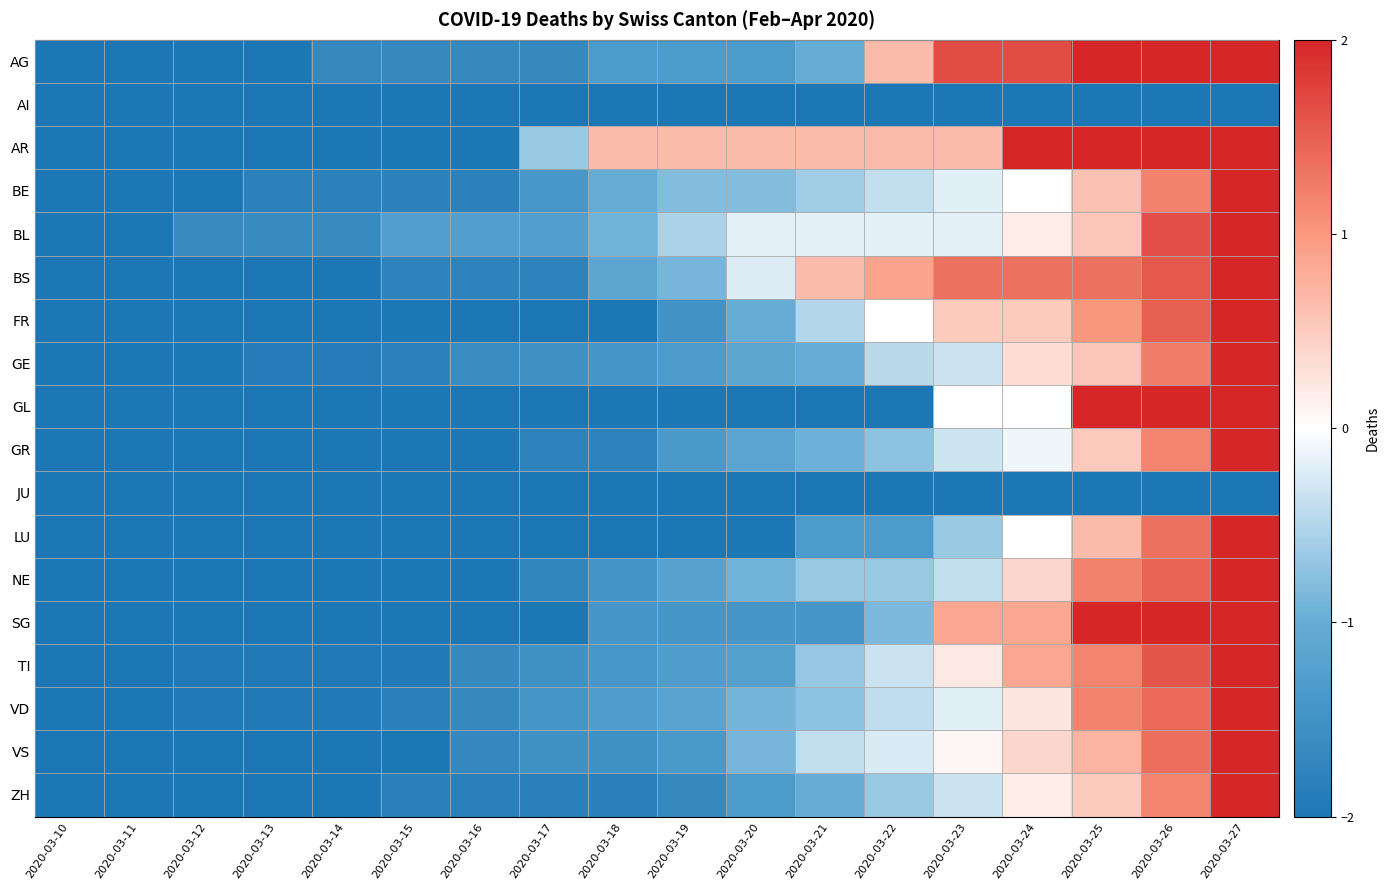

Reading left to right, transcribe all the data shown in this chart.

AG: 2020-03-10=-2.0	2020-03-11=-2.0	2020-03-12=-2.0	2020-03-13=-2.0	2020-03-14=-1.7	2020-03-15=-1.7	2020-03-16=-1.7	2020-03-17=-1.7	2020-03-18=-1.3	2020-03-19=-1.3	2020-03-20=-1.3	2020-03-21=-1.0	2020-03-22=0.7	2020-03-23=1.7	2020-03-24=1.7	2020-03-25=2.0	2020-03-26=2.0	2020-03-27=2.0
AI: 2020-03-10=-2.0	2020-03-11=-2.0	2020-03-12=-2.0	2020-03-13=-2.0	2020-03-14=-2.0	2020-03-15=-2.0	2020-03-16=-2.0	2020-03-17=-2.0	2020-03-18=-2.0	2020-03-19=-2.0	2020-03-20=-2.0	2020-03-21=-2.0	2020-03-22=-2.0	2020-03-23=-2.0	2020-03-24=-2.0	2020-03-25=-2.0	2020-03-26=-2.0	2020-03-27=-2.0
AR: 2020-03-10=-2.0	2020-03-11=-2.0	2020-03-12=-2.0	2020-03-13=-2.0	2020-03-14=-2.0	2020-03-15=-2.0	2020-03-16=-2.0	2020-03-17=-0.7	2020-03-18=0.7	2020-03-19=0.7	2020-03-20=0.7	2020-03-21=0.7	2020-03-22=0.7	2020-03-23=0.7	2020-03-24=2.0	2020-03-25=2.0	2020-03-26=2.0	2020-03-27=2.0
BE: 2020-03-10=-2.0	2020-03-11=-2.0	2020-03-12=-2.0	2020-03-13=-1.8	2020-03-14=-1.8	2020-03-15=-1.8	2020-03-16=-1.8	2020-03-17=-1.4	2020-03-18=-1.0	2020-03-19=-0.8	2020-03-20=-0.8	2020-03-21=-0.6	2020-03-22=-0.4	2020-03-23=-0.2	2020-03-24=0.0	2020-03-25=0.6	2020-03-26=1.2	2020-03-27=2.0
BL: 2020-03-10=-2.0	2020-03-11=-2.0	2020-03-12=-1.6	2020-03-13=-1.6	2020-03-14=-1.6	2020-03-15=-1.3	2020-03-16=-1.3	2020-03-17=-1.3	2020-03-18=-0.9	2020-03-19=-0.5	2020-03-20=-0.2	2020-03-21=-0.2	2020-03-22=-0.2	2020-03-23=-0.2	2020-03-24=0.2	2020-03-25=0.5	2020-03-26=1.6	2020-03-27=2.0
BS: 2020-03-10=-2.0	2020-03-11=-2.0	2020-03-12=-2.0	2020-03-13=-2.0	2020-03-14=-2.0	2020-03-15=-1.8	2020-03-16=-1.8	2020-03-17=-1.8	2020-03-18=-1.1	2020-03-19=-0.9	2020-03-20=-0.2	2020-03-21=0.7	2020-03-22=0.9	2020-03-23=1.3	2020-03-24=1.3	2020-03-25=1.3	2020-03-26=1.6	2020-03-27=2.0
FR: 2020-03-10=-2.0	2020-03-11=-2.0	2020-03-12=-2.0	2020-03-13=-2.0	2020-03-14=-2.0	2020-03-15=-2.0	2020-03-16=-2.0	2020-03-17=-2.0	2020-03-18=-2.0	2020-03-19=-1.5	2020-03-20=-1.0	2020-03-21=-0.5	2020-03-22=0.0	2020-03-23=0.5	2020-03-24=0.5	2020-03-25=1.0	2020-03-26=1.5	2020-03-27=2.0
GE: 2020-03-10=-2.0	2020-03-11=-2.0	2020-03-12=-2.0	2020-03-13=-1.9	2020-03-14=-1.9	2020-03-15=-1.8	2020-03-16=-1.6	2020-03-17=-1.5	2020-03-18=-1.4	2020-03-19=-1.3	2020-03-20=-1.1	2020-03-21=-1.0	2020-03-22=-0.4	2020-03-23=-0.3	2020-03-24=0.3	2020-03-25=0.5	2020-03-26=1.2	2020-03-27=2.0
GL: 2020-03-10=-2.0	2020-03-11=-2.0	2020-03-12=-2.0	2020-03-13=-2.0	2020-03-14=-2.0	2020-03-15=-2.0	2020-03-16=-2.0	2020-03-17=-2.0	2020-03-18=-2.0	2020-03-19=-2.0	2020-03-20=-2.0	2020-03-21=-2.0	2020-03-22=-2.0	2020-03-23=0.0	2020-03-24=0.0	2020-03-25=2.0	2020-03-26=2.0	2020-03-27=2.0
GR: 2020-03-10=-2.0	2020-03-11=-2.0	2020-03-12=-2.0	2020-03-13=-2.0	2020-03-14=-2.0	2020-03-15=-2.0	2020-03-16=-2.0	2020-03-17=-1.8	2020-03-18=-1.8	2020-03-19=-1.4	2020-03-20=-1.2	2020-03-21=-0.9	2020-03-22=-0.7	2020-03-23=-0.3	2020-03-24=-0.1	2020-03-25=0.5	2020-03-26=1.2	2020-03-27=2.0
JU: 2020-03-10=-2.0	2020-03-11=-2.0	2020-03-12=-2.0	2020-03-13=-2.0	2020-03-14=-2.0	2020-03-15=-2.0	2020-03-16=-2.0	2020-03-17=-2.0	2020-03-18=-2.0	2020-03-19=-2.0	2020-03-20=-2.0	2020-03-21=-2.0	2020-03-22=-2.0	2020-03-23=-2.0	2020-03-24=-2.0	2020-03-25=-2.0	2020-03-26=-2.0	2020-03-27=-2.0
LU: 2020-03-10=-2.0	2020-03-11=-2.0	2020-03-12=-2.0	2020-03-13=-2.0	2020-03-14=-2.0	2020-03-15=-2.0	2020-03-16=-2.0	2020-03-17=-2.0	2020-03-18=-2.0	2020-03-19=-2.0	2020-03-20=-2.0	2020-03-21=-1.3	2020-03-22=-1.3	2020-03-23=-0.7	2020-03-24=0.0	2020-03-25=0.7	2020-03-26=1.3	2020-03-27=2.0
NE: 2020-03-10=-2.0	2020-03-11=-2.0	2020-03-12=-2.0	2020-03-13=-2.0	2020-03-14=-2.0	2020-03-15=-2.0	2020-03-16=-2.0	2020-03-17=-1.7	2020-03-18=-1.5	2020-03-19=-1.2	2020-03-20=-0.9	2020-03-21=-0.7	2020-03-22=-0.7	2020-03-23=-0.4	2020-03-24=0.4	2020-03-25=1.2	2020-03-26=1.5	2020-03-27=2.0
SG: 2020-03-10=-2.0	2020-03-11=-2.0	2020-03-12=-2.0	2020-03-13=-2.0	2020-03-14=-2.0	2020-03-15=-2.0	2020-03-16=-2.0	2020-03-17=-2.0	2020-03-18=-1.4	2020-03-19=-1.4	2020-03-20=-1.4	2020-03-21=-1.4	2020-03-22=-0.9	2020-03-23=0.9	2020-03-24=0.9	2020-03-25=2.0	2020-03-26=2.0	2020-03-27=2.0
TI: 2020-03-10=-2.0	2020-03-11=-2.0	2020-03-12=-1.9	2020-03-13=-1.9	2020-03-14=-1.9	2020-03-15=-1.9	2020-03-16=-1.6	2020-03-17=-1.5	2020-03-18=-1.4	2020-03-19=-1.3	2020-03-20=-1.2	2020-03-21=-0.7	2020-03-22=-0.3	2020-03-23=0.2	2020-03-24=0.9	2020-03-25=1.2	2020-03-26=1.6	2020-03-27=2.0
VD: 2020-03-10=-2.0	2020-03-11=-2.0	2020-03-12=-1.9	2020-03-13=-1.9	2020-03-14=-1.9	2020-03-15=-1.8	2020-03-16=-1.7	2020-03-17=-1.5	2020-03-18=-1.3	2020-03-19=-1.2	2020-03-20=-0.9	2020-03-21=-0.7	2020-03-22=-0.4	2020-03-23=-0.2	2020-03-24=0.2	2020-03-25=1.2	2020-03-26=1.4	2020-03-27=2.0
VS: 2020-03-10=-2.0	2020-03-11=-2.0	2020-03-12=-2.0	2020-03-13=-2.0	2020-03-14=-2.0	2020-03-15=-2.0	2020-03-16=-1.7	2020-03-17=-1.5	2020-03-18=-1.5	2020-03-19=-1.4	2020-03-20=-0.9	2020-03-21=-0.4	2020-03-22=-0.2	2020-03-23=0.1	2020-03-24=0.4	2020-03-25=0.7	2020-03-26=1.4	2020-03-27=2.0
ZH: 2020-03-10=-2.0	2020-03-11=-2.0	2020-03-12=-2.0	2020-03-13=-2.0	2020-03-14=-2.0	2020-03-15=-1.8	2020-03-16=-1.8	2020-03-17=-1.8	2020-03-18=-1.8	2020-03-19=-1.7	2020-03-20=-1.3	2020-03-21=-1.0	2020-03-22=-0.7	2020-03-23=-0.3	2020-03-24=0.2	2020-03-25=0.5	2020-03-26=1.2	2020-03-27=2.0